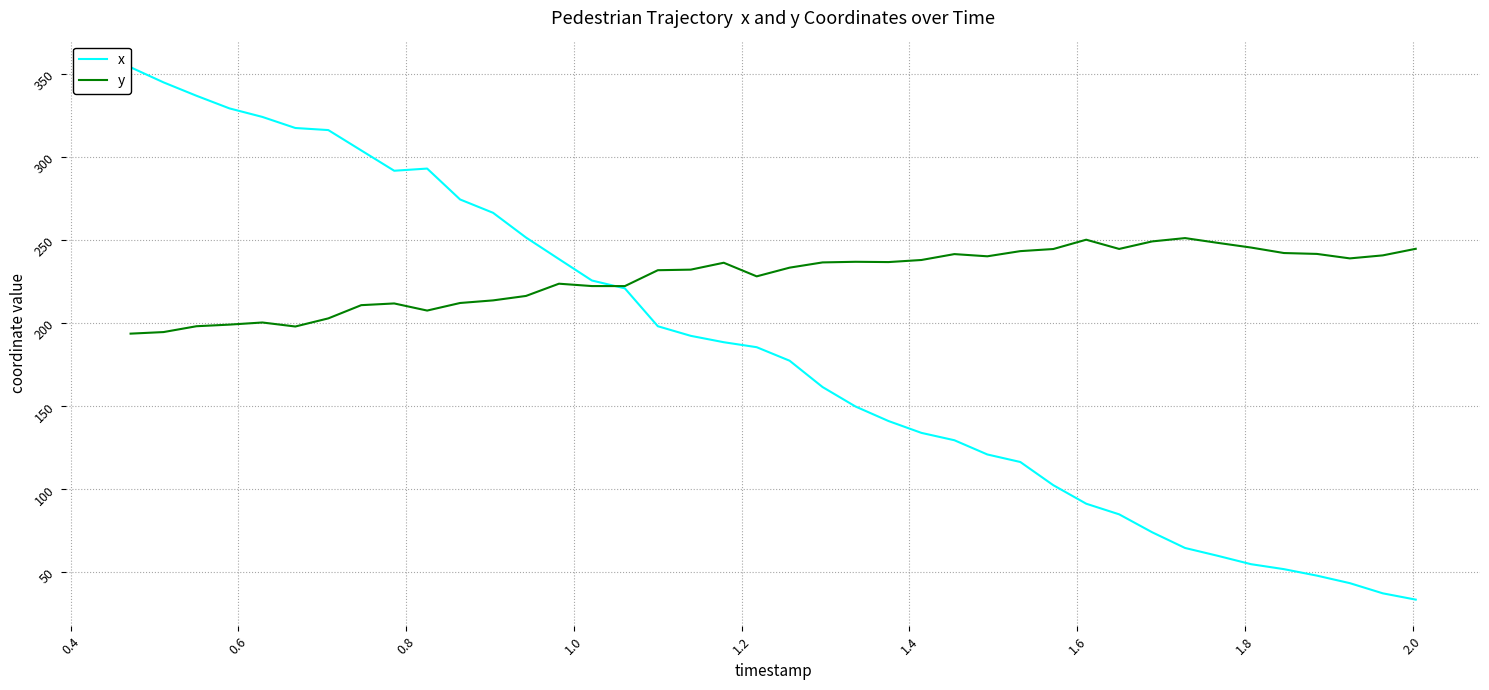

Which series has the largest range (max minus min)?

x